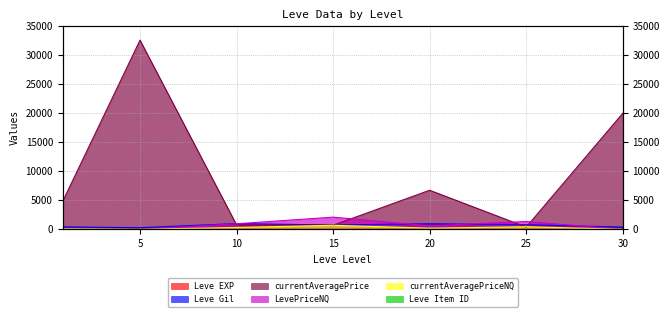

True or false: Leve Gil and Leve EXP intersect in this chart.

False